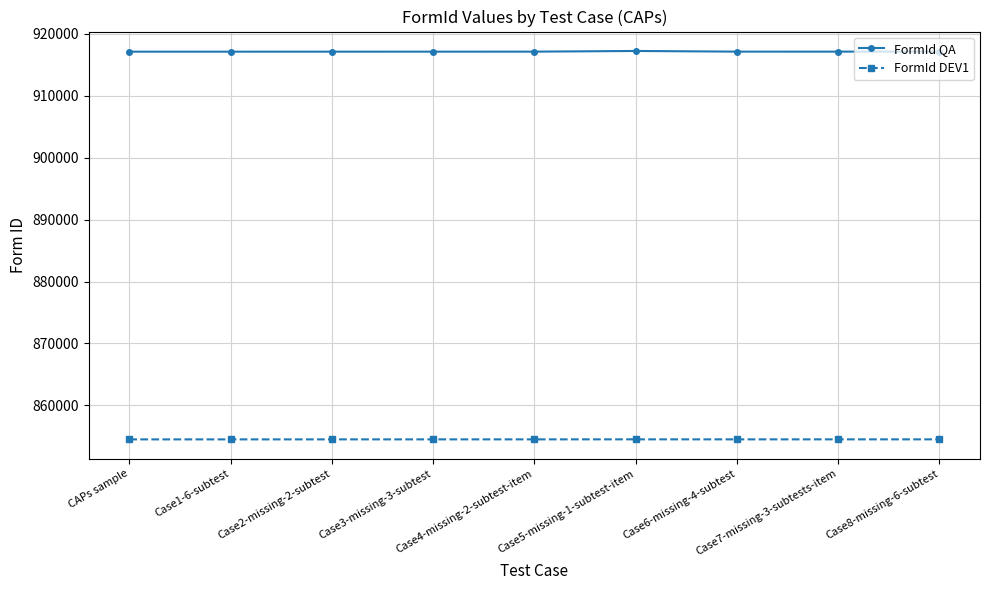

At how many categories does at least one series exceed 902051?

9